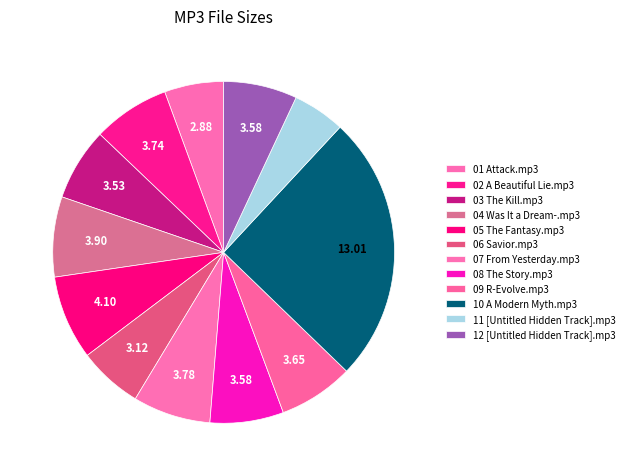

How many slices are in this pie chart?

12